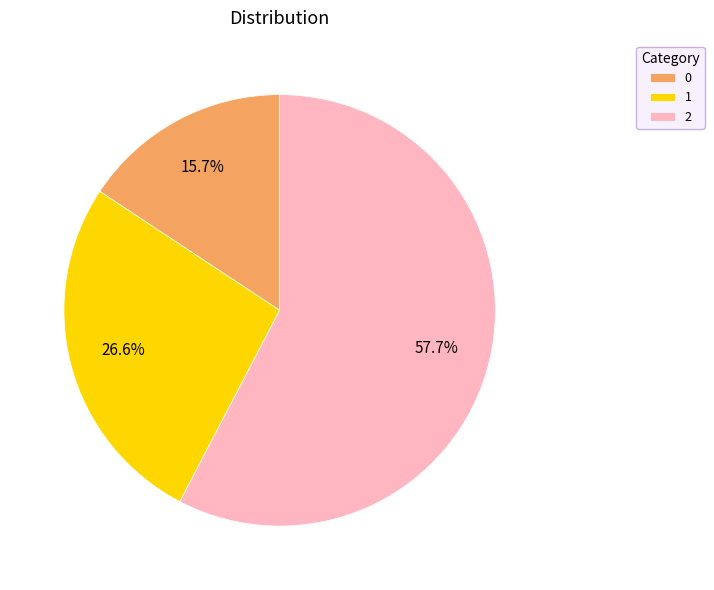

The 2 slice represents 47% of the pie. True or false?

False